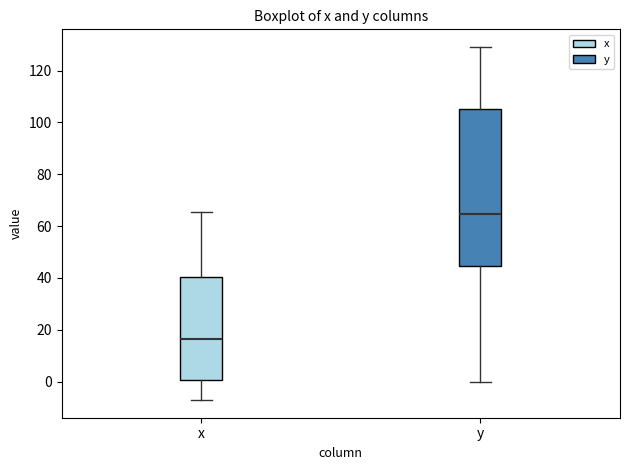

Comparing the boxes themselves (not the whiskers), which one is the tallest?

y